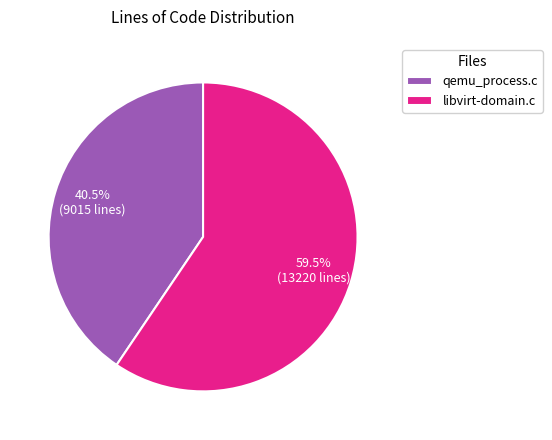

How many segments does this pie chart have?

2